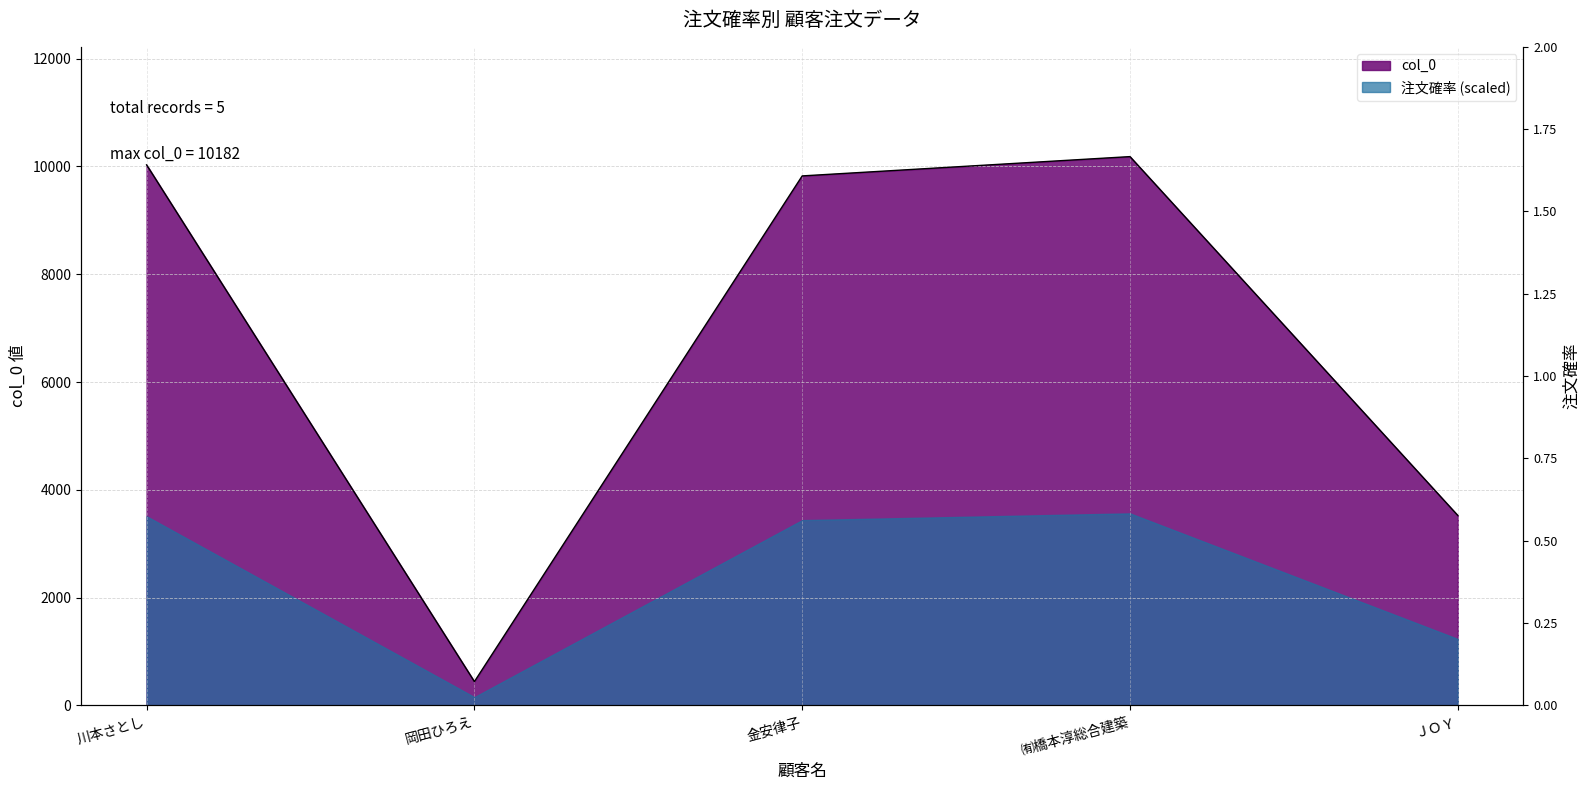

The value at 岡田ひろえ is 627. True or false?

False